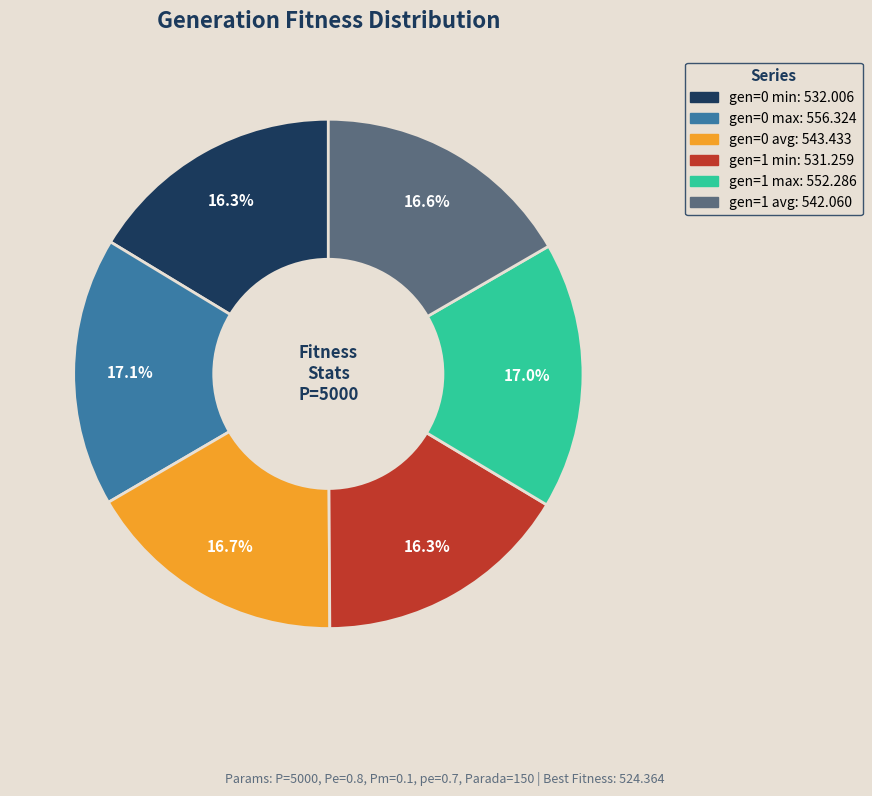

Is gen=0 avg the majority of the pie?

No